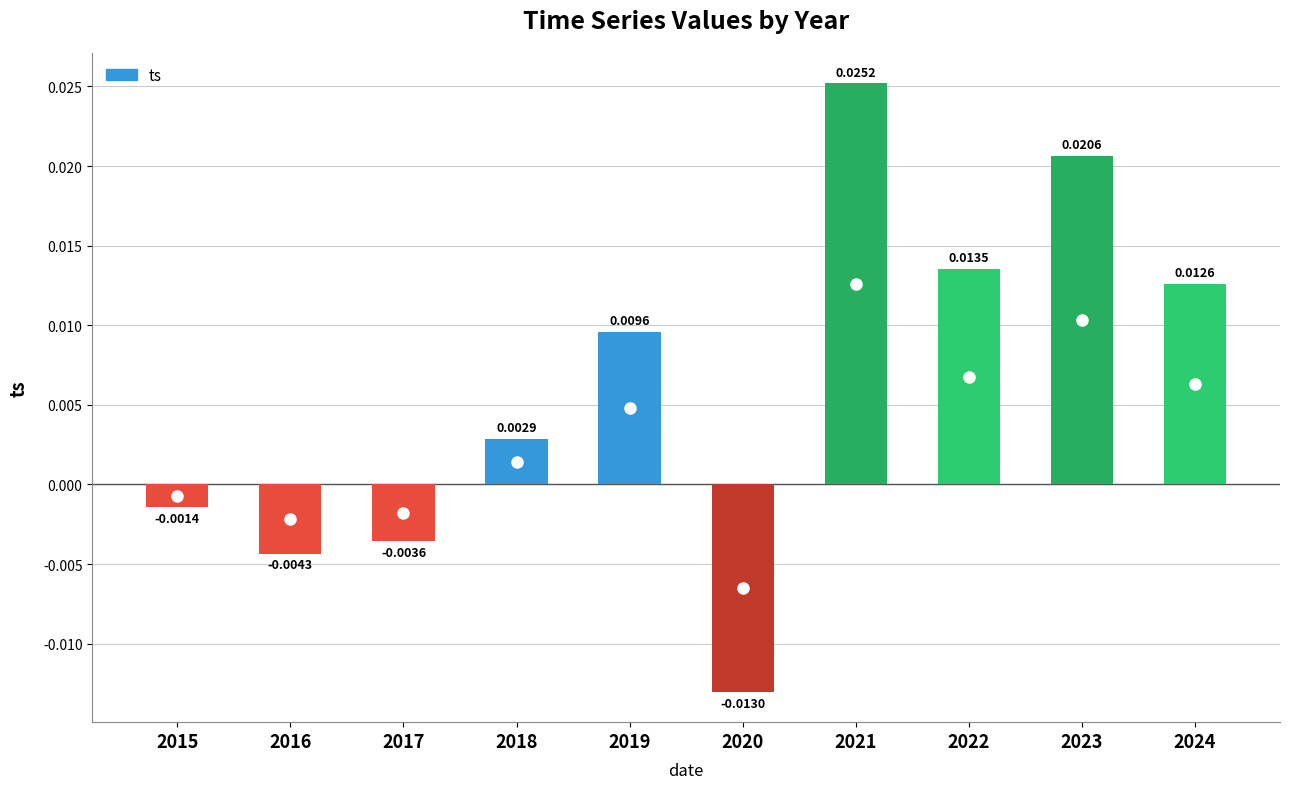

At which label is the value closest to 0?

2015